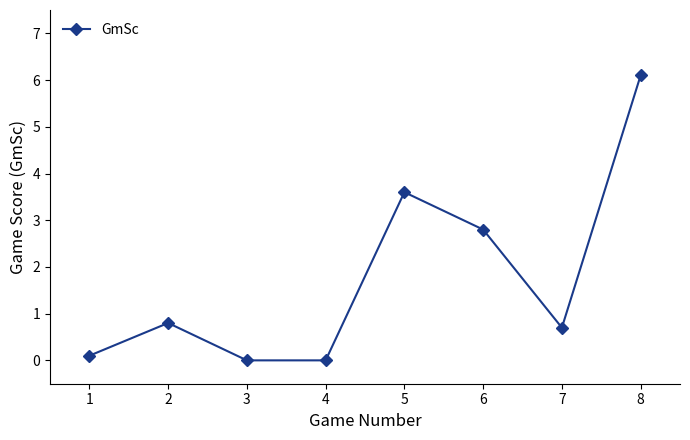

Does the chart display data point markers on the line(s)?

Yes